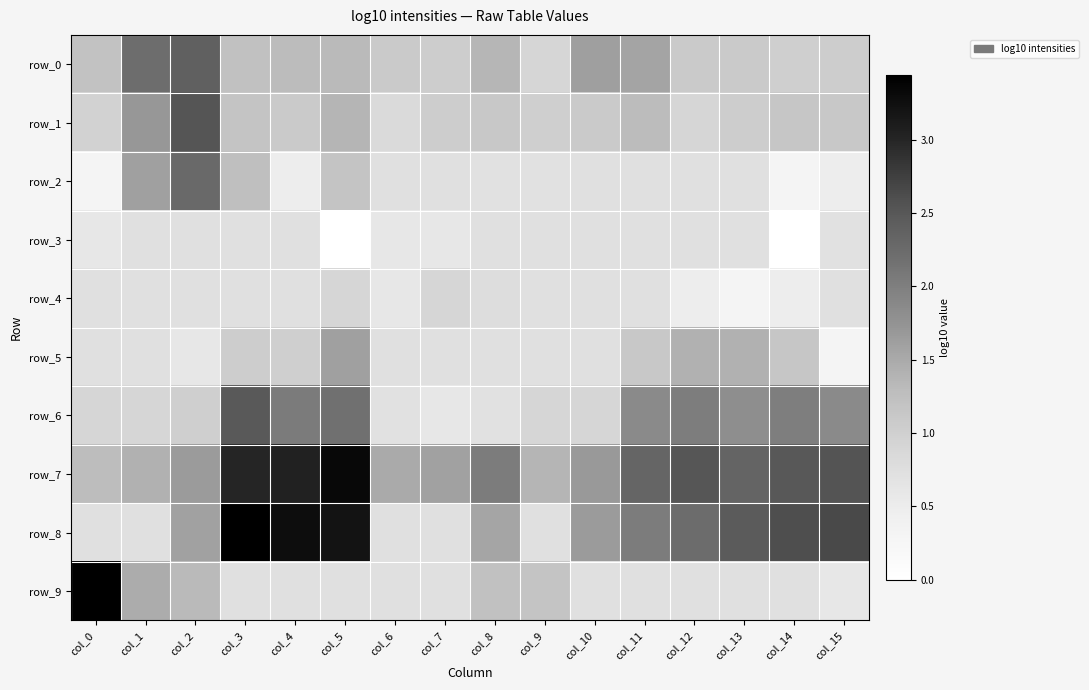

Rank the categories by row_0 value from lowest to highest.

col_9, col_14, col_7, col_15, col_6, col_12, col_13, col_0, col_3, col_4, col_5, col_8, col_11, col_10, col_1, col_2